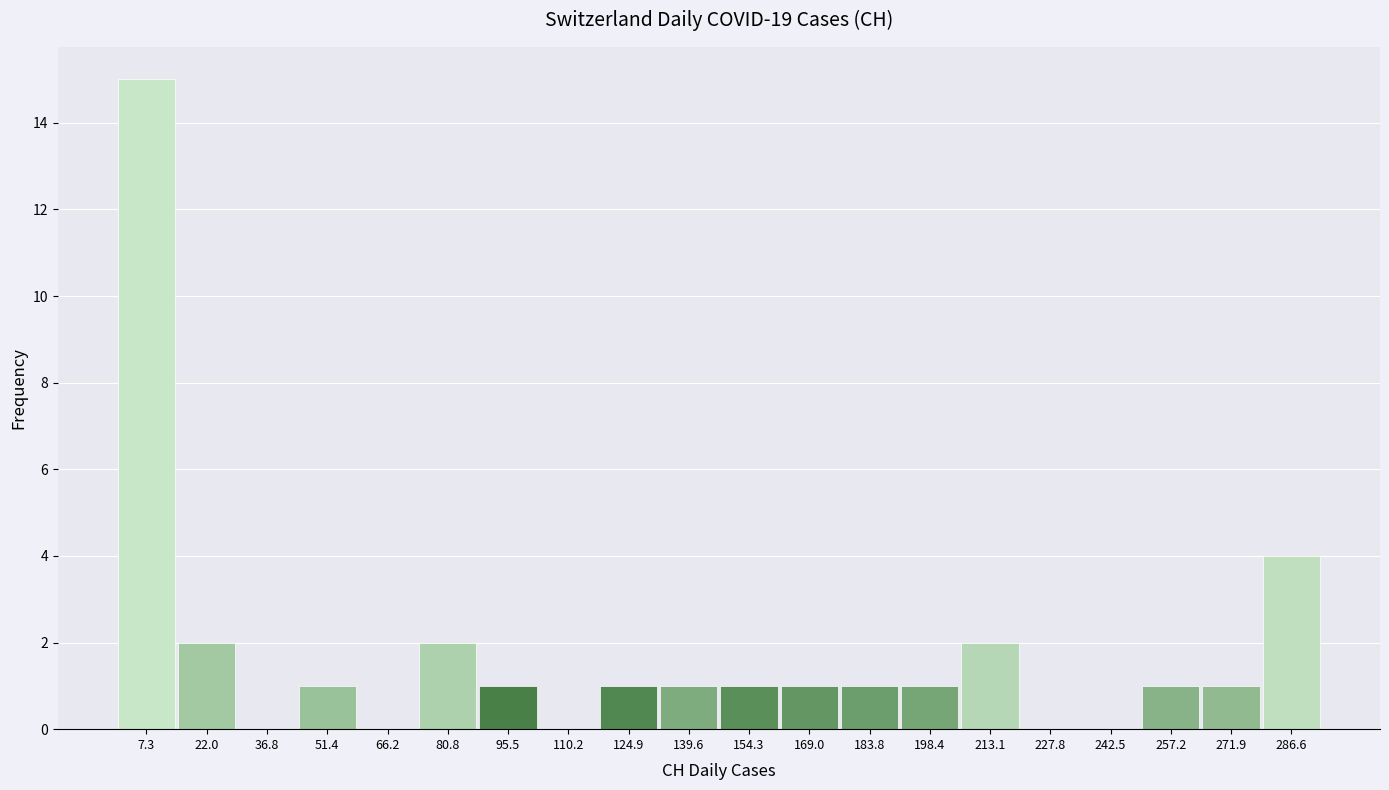

Which range on the x-axis has the tallest bar?

0 to 14